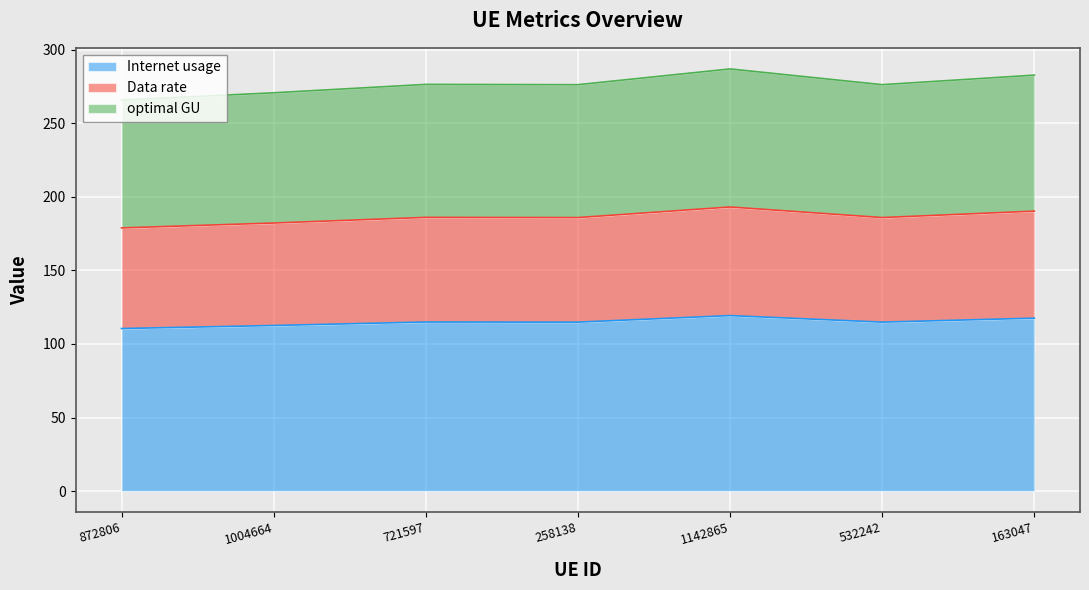

True or false: Internet usage and optimal GU cross at least once.

False